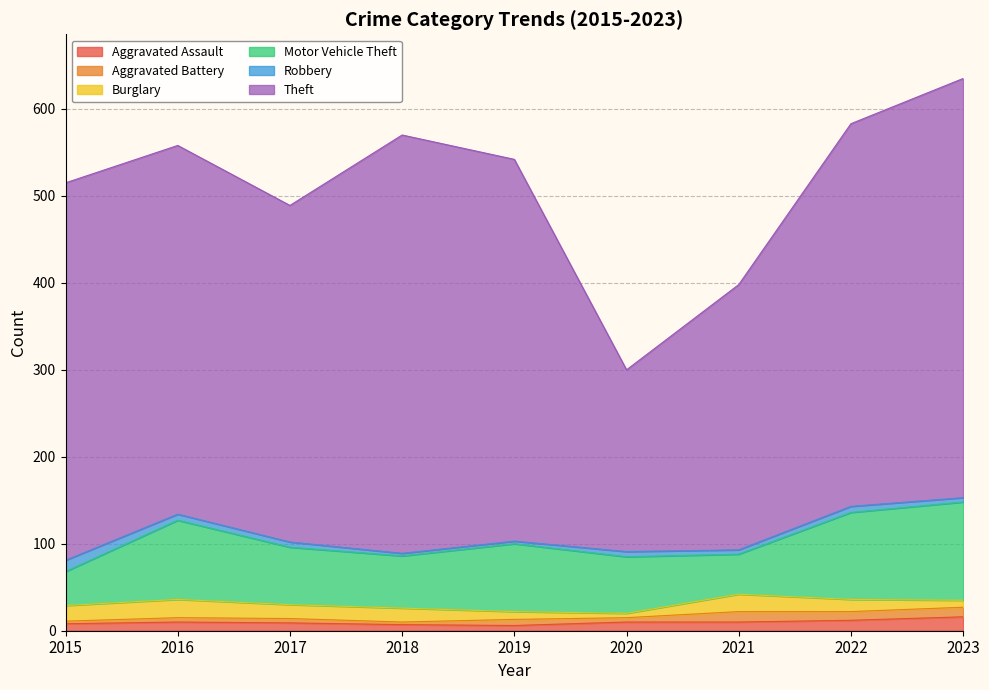

Is it true that Aggravated Battery equals 11 at 2023?

True